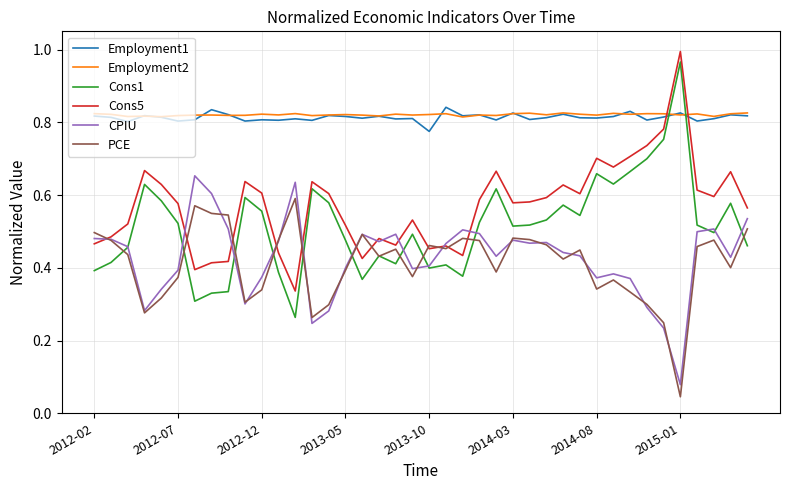

Which series has the largest range (max minus min)?

Cons1